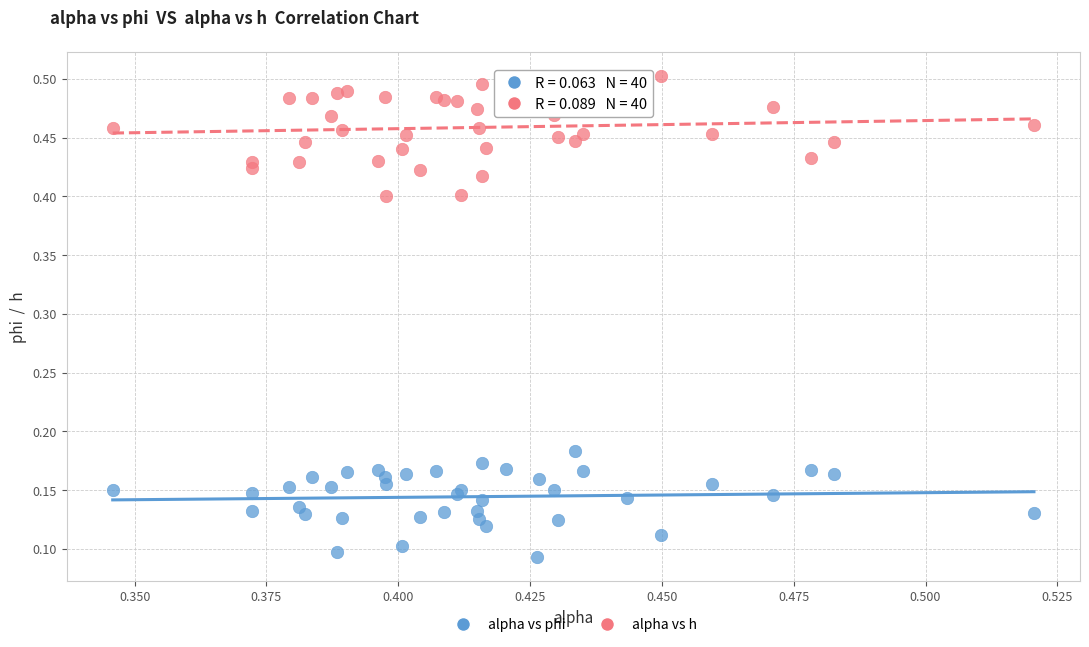

Which series contains the highest Y value?

alpha vs h